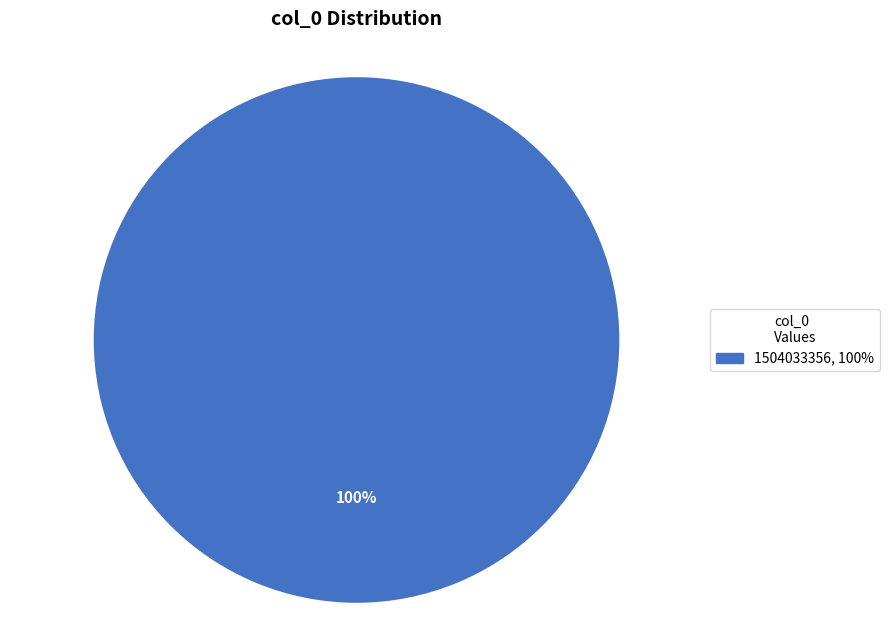

Does any single category account for the majority?

Yes